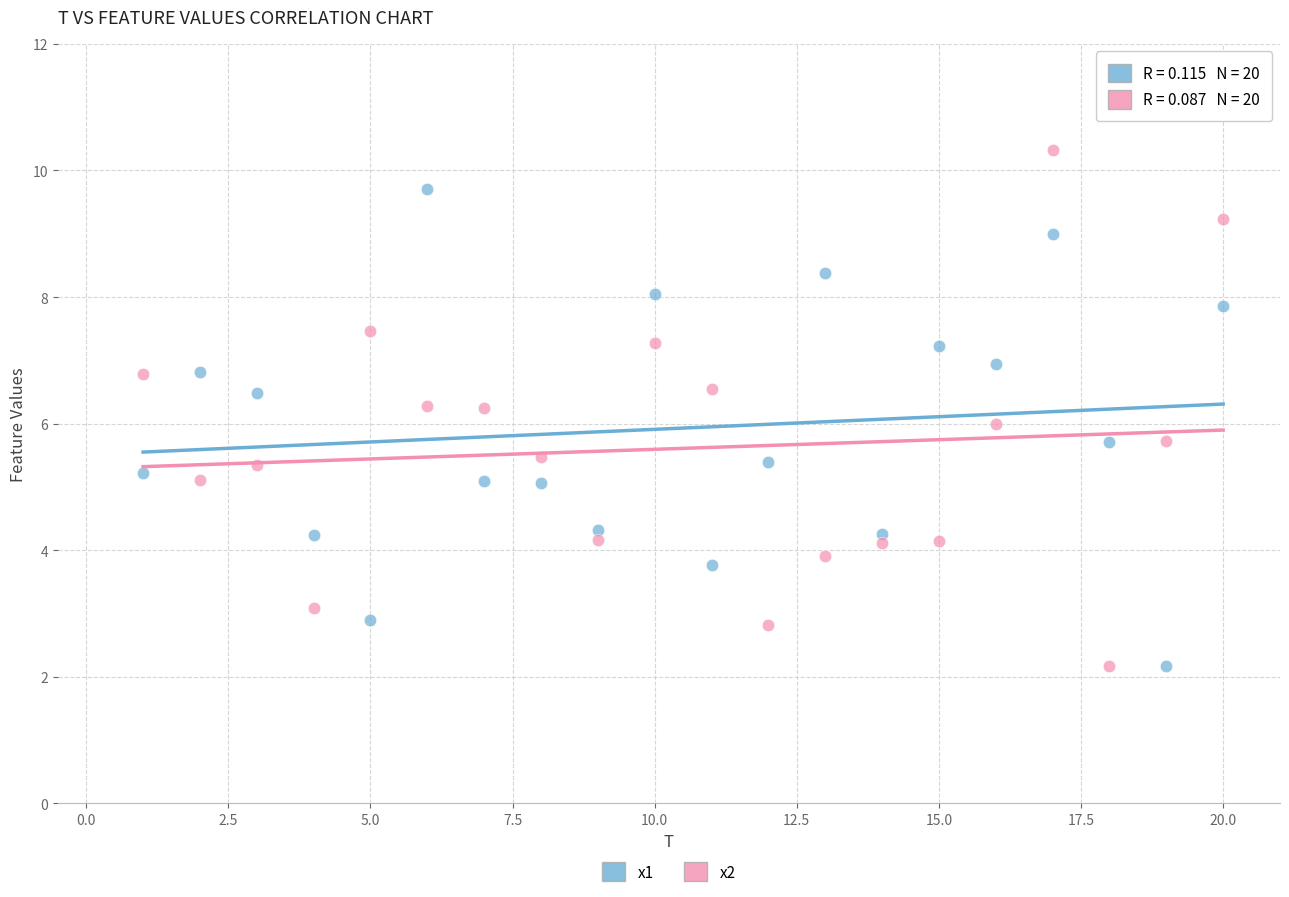

Which series contains the highest Y value?

x2